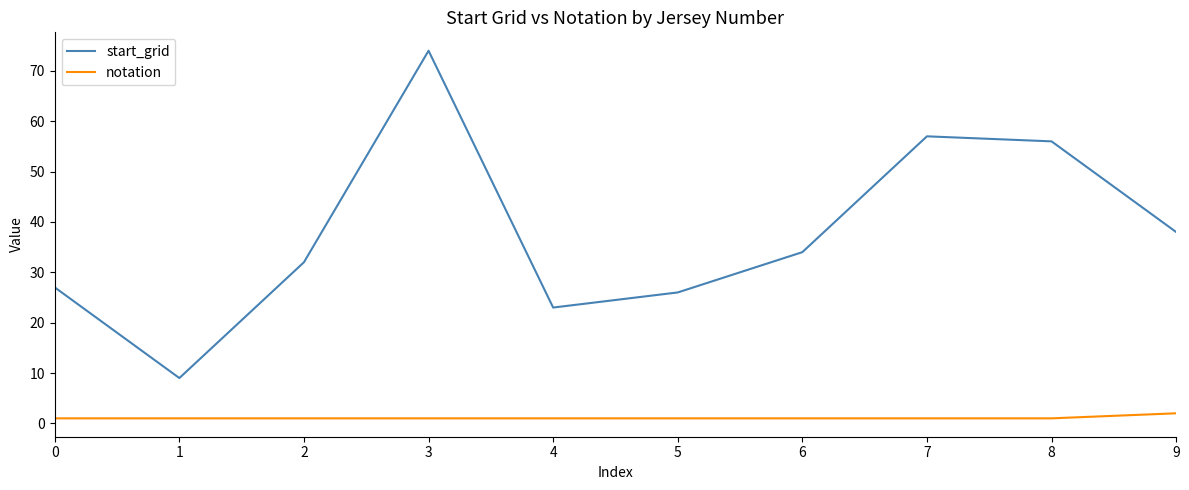

The value of notation at 7 is 1. True or false?

True